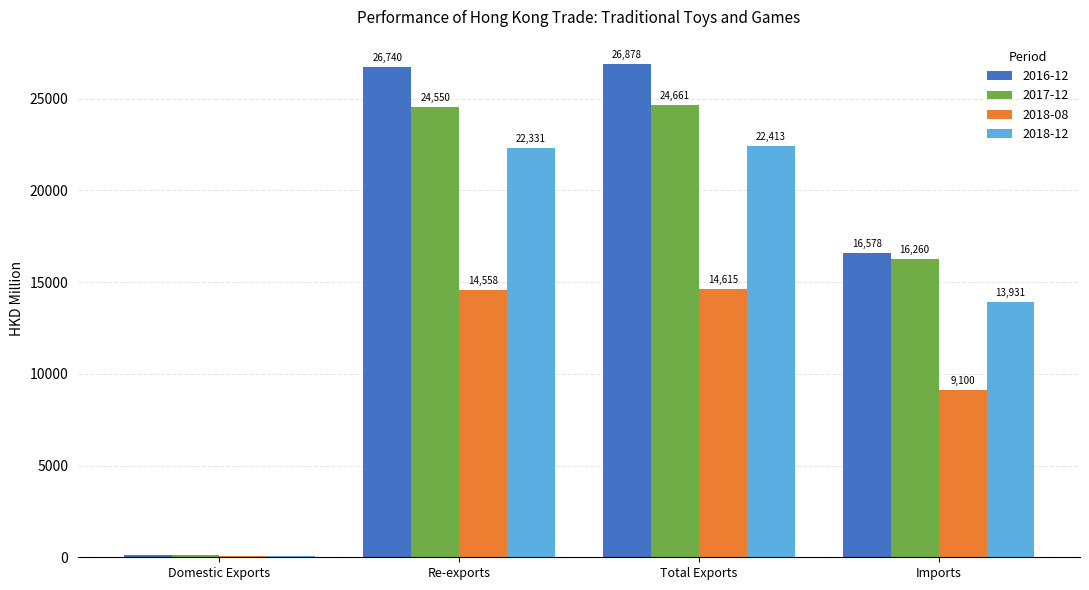

What value does the 2018-08 series have at Total Exports?

14615.3